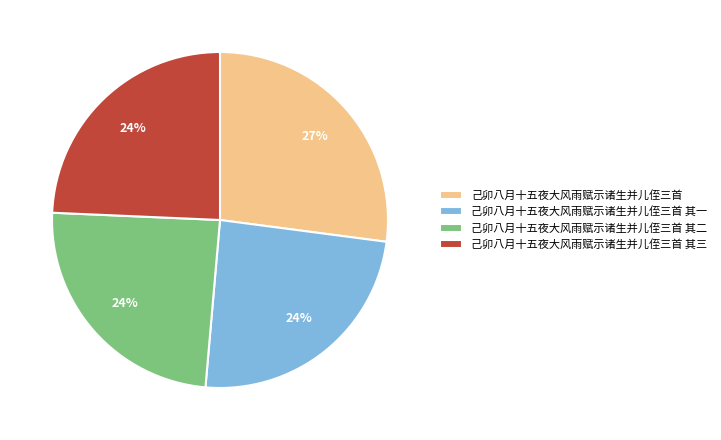

Is it true that 己卯八月十五夜大风雨赋示诸生并儿侄三首 其三 is 12% of the pie?

False